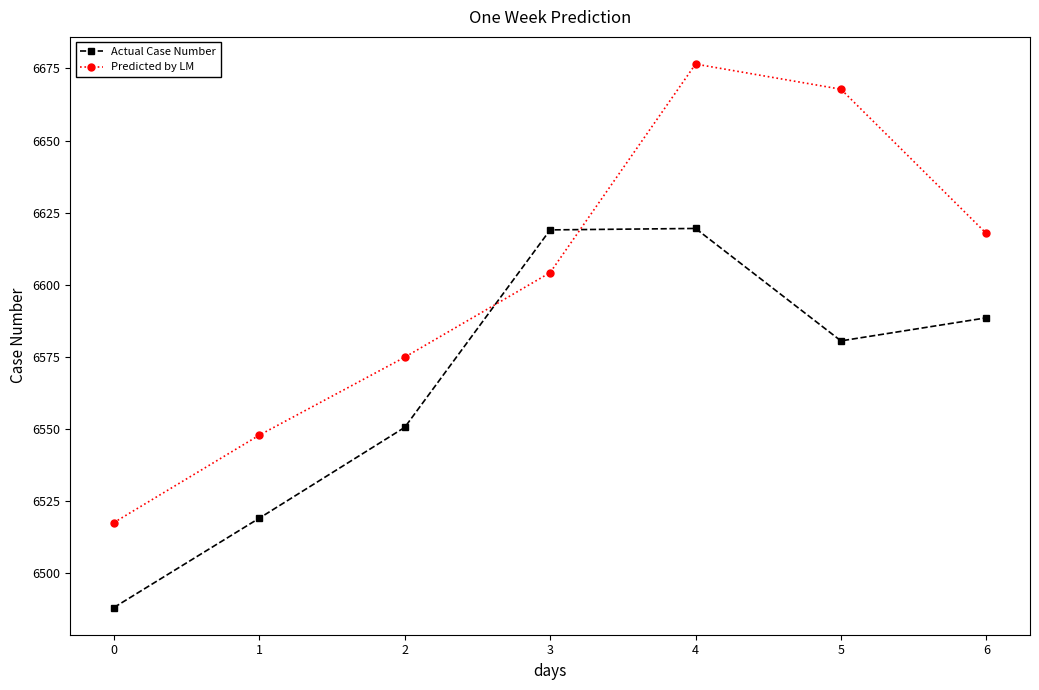

What is the sum of the Actual Case Number values at 5 and 3?

13199.5